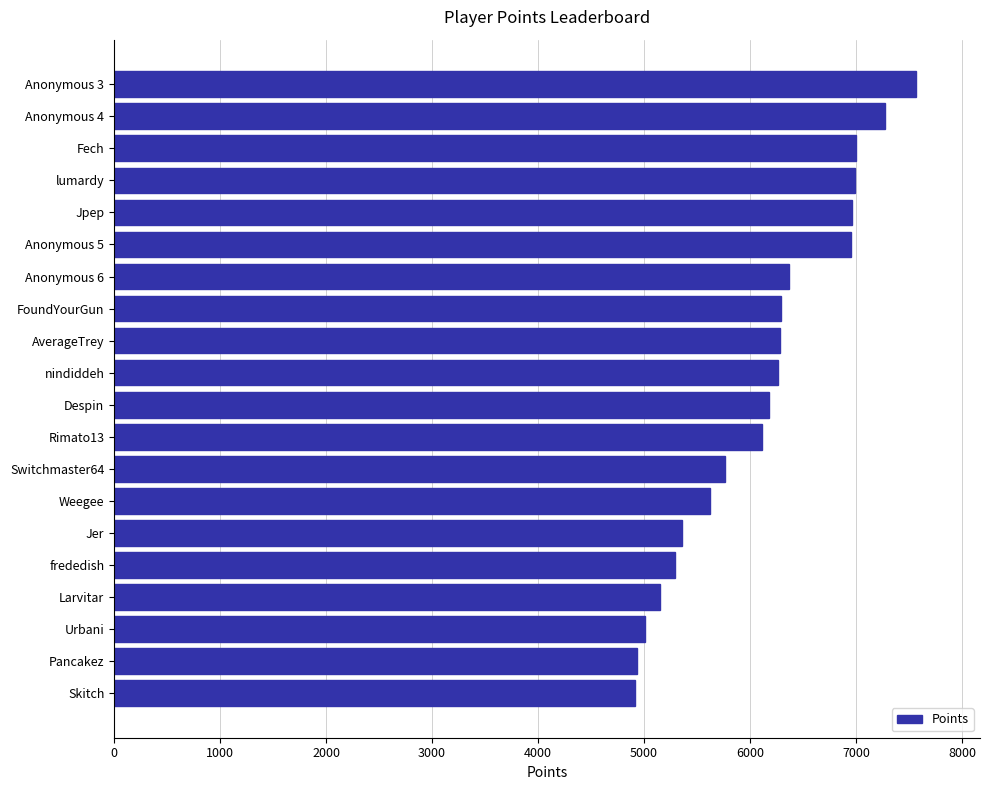

What is the smallest value displayed?

4917